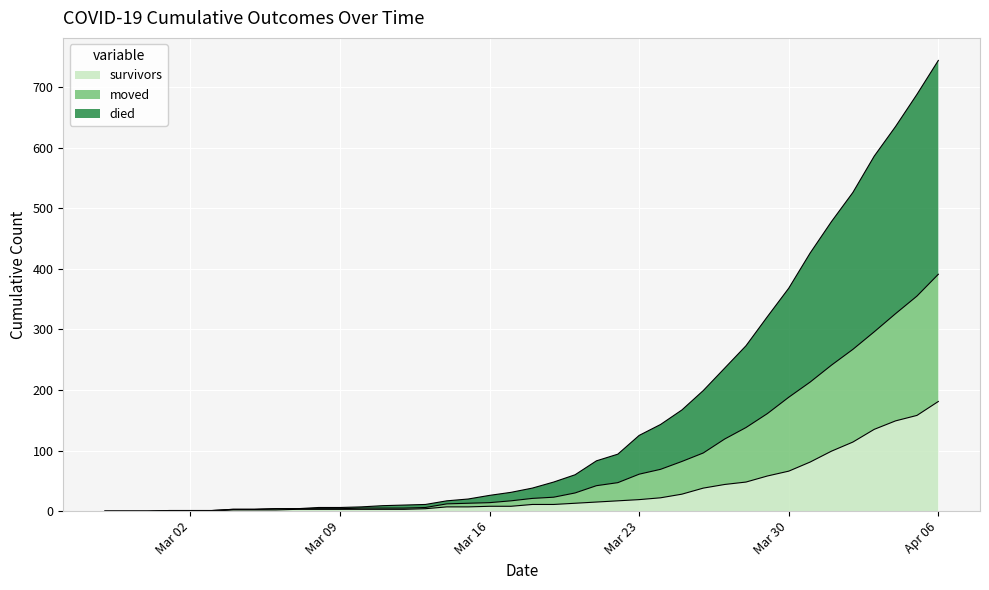

True or false: died and moved intersect in this chart.

False